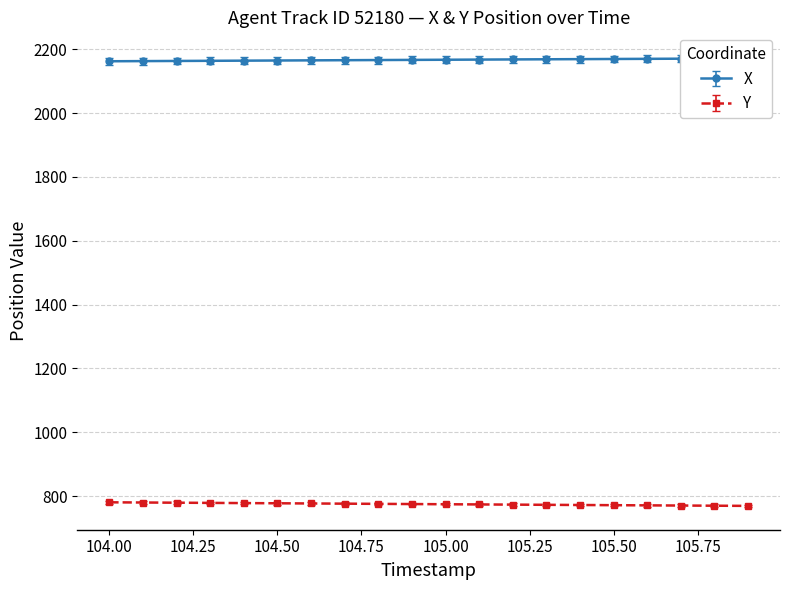

What is the value of the X point at the 19th from the left?

2181.6